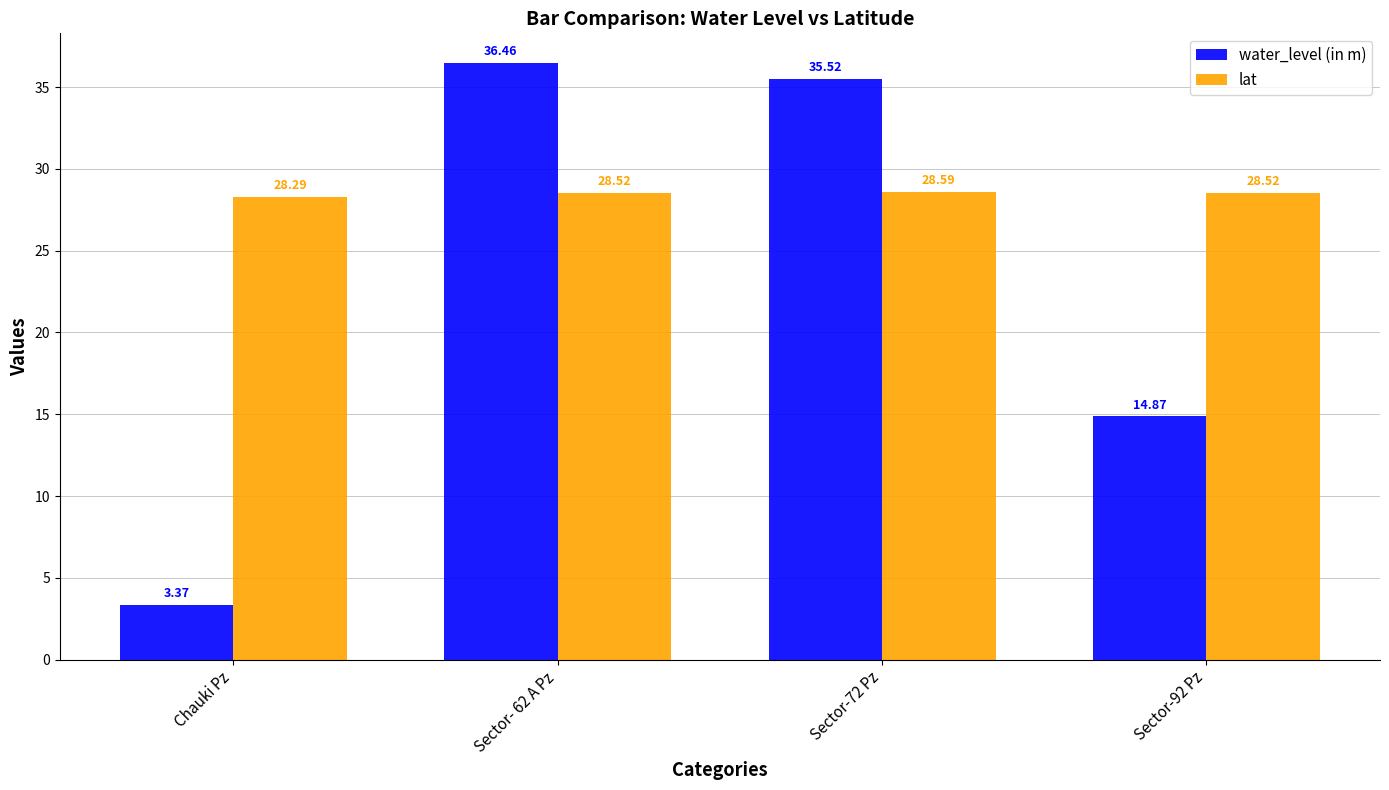

List the series in order of their overall mean, lowest first.

water_level (in m), lat